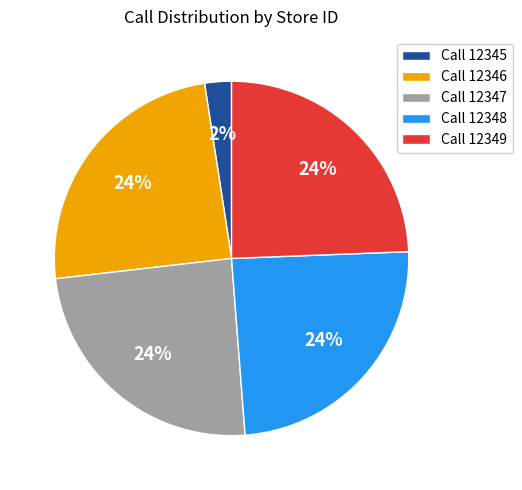

What percentage is the Call 12345 slice, to the nearest percent?

2%